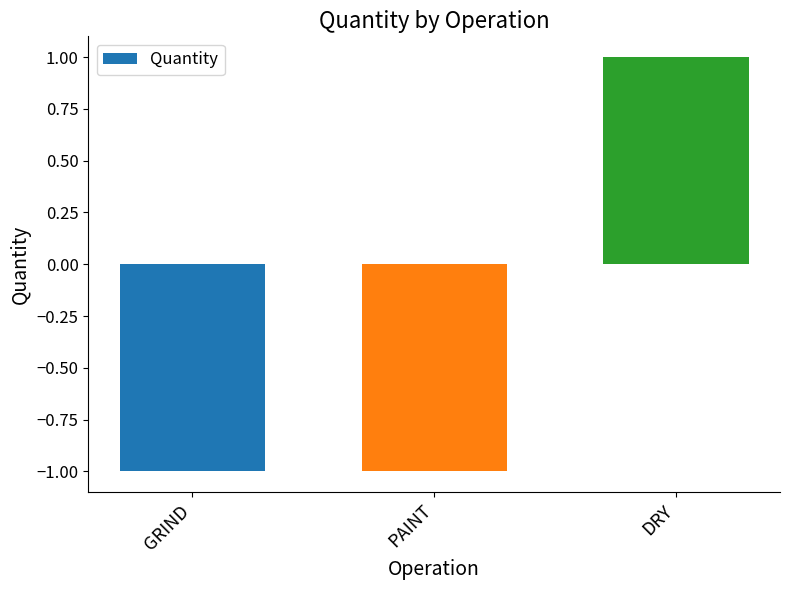

How many negative values are there?

2